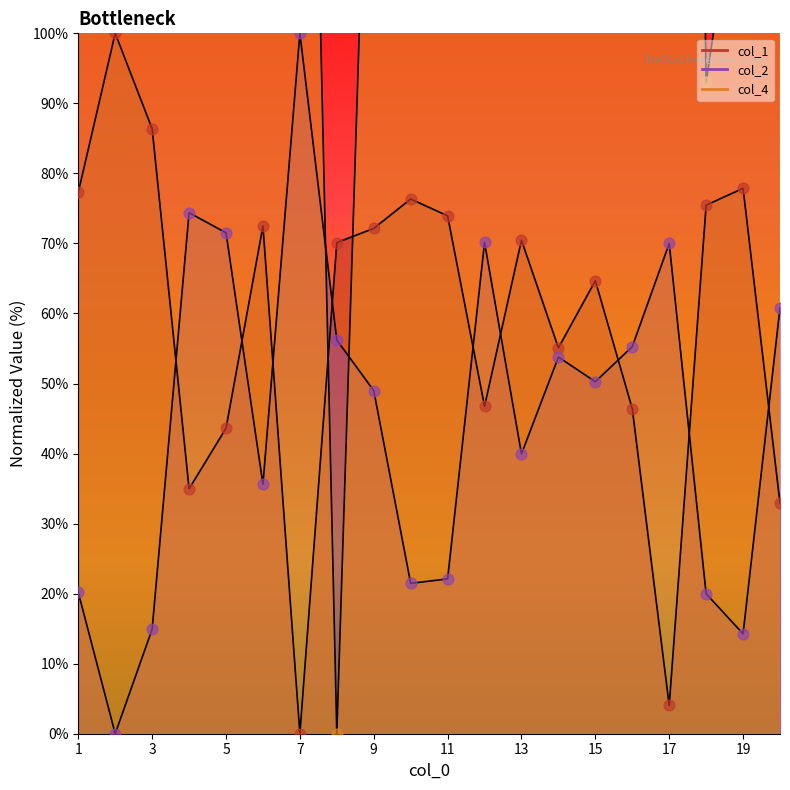

Is the value of col_1 at 11 greater than the value of col_2 at 5?

Yes